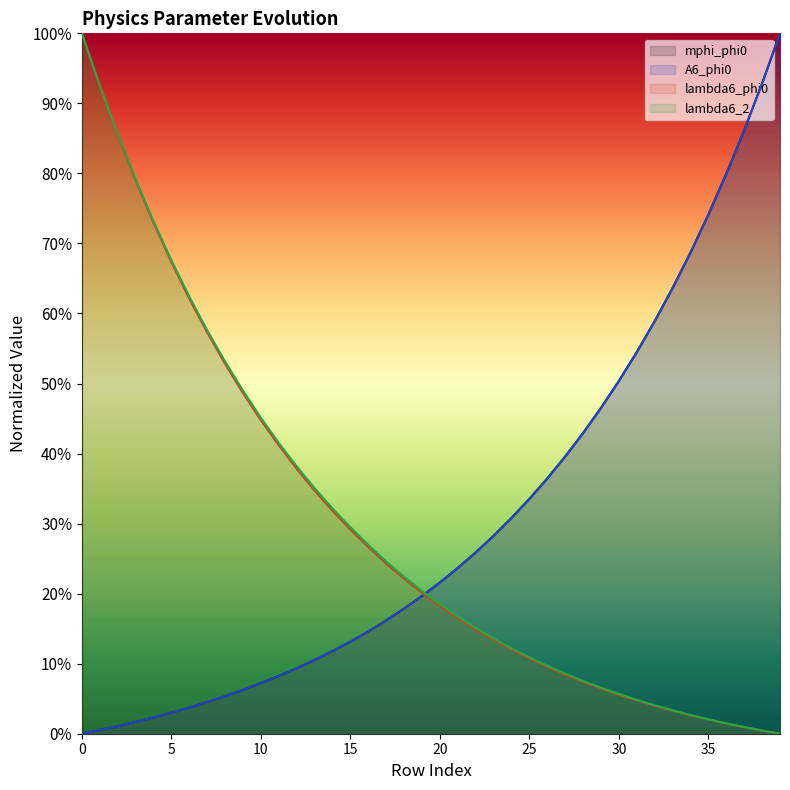

What is the total value across all series at 31?

1.2